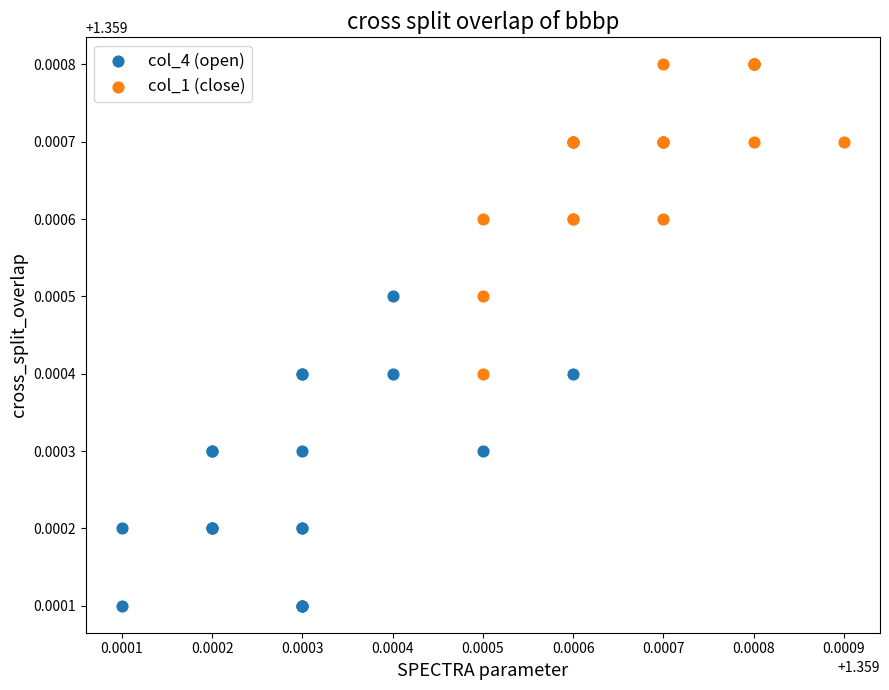

What are all the series names shown in the legend?

col_4 (open), col_1 (close)